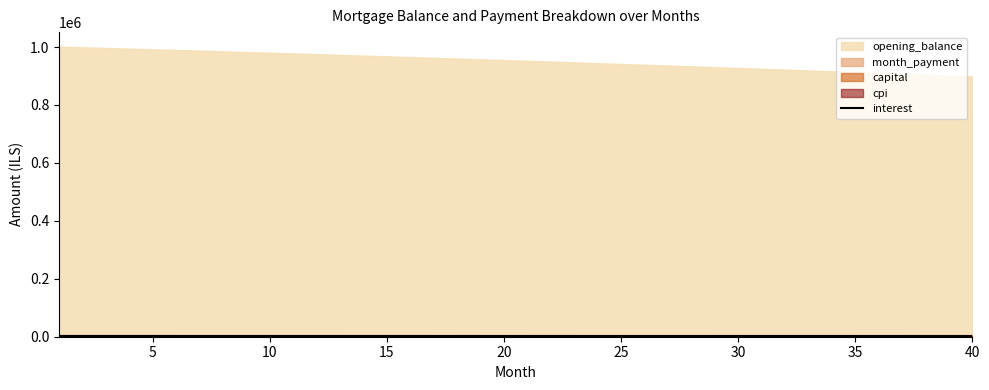

How many categories are shown in the chart?

40